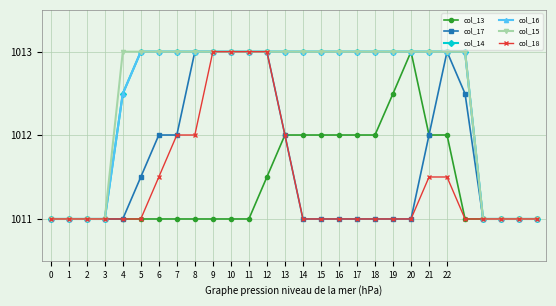

What is the maximum value shown in the chart?

1013.0